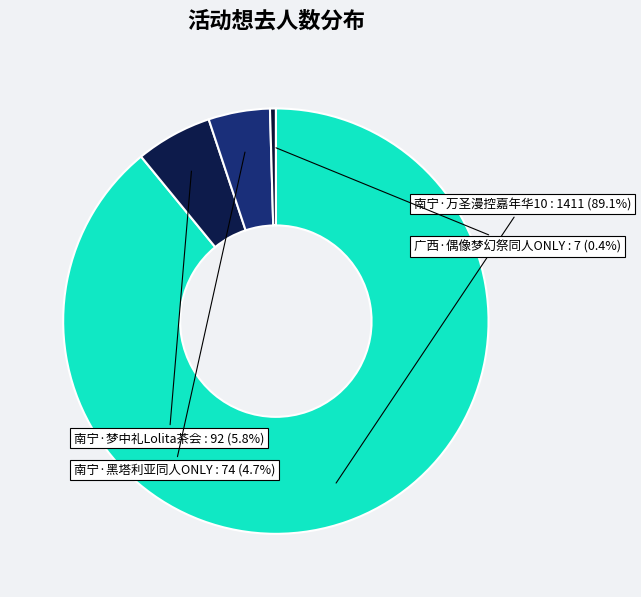

To the nearest percent, what percentage of the pie is 南宁·万圣漫控嘉年华10?

89%